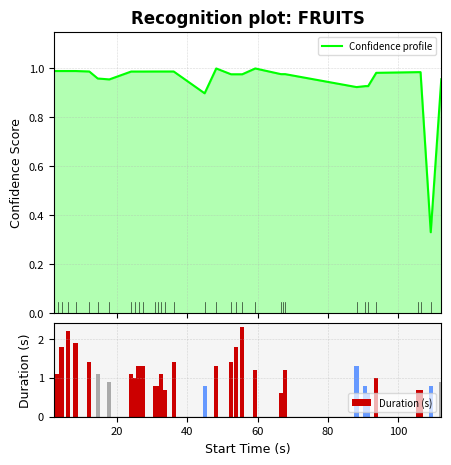

Reading left to right, list all the values displayed in this chart.

Confidence profile: 1.0	1.0	1.0	1.0	1.0	1.0	1.0	1.0	1.0	1.0	1.0	1.0	1.0	1.0	1.0	1.0	1.0	0.9	1.0	1.0	1.0	1.0	1.0	1.0	1.0	1.0	0.9	0.9	0.9	1.0	1.0	1.0	0.3	1.0
Duration (s): 1.1	1.1	1.8	2.2	1.9	1.4	1.1	0.9	1.1	1.0	1.3	1.3	0.8	0.8	1.1	0.7	1.4	0.8	1.3	1.4	1.8	2.3	1.2	0.6	0.6	1.2	1.3	0.8	0.6	1.0	0.7	0.7	0.8	0.9